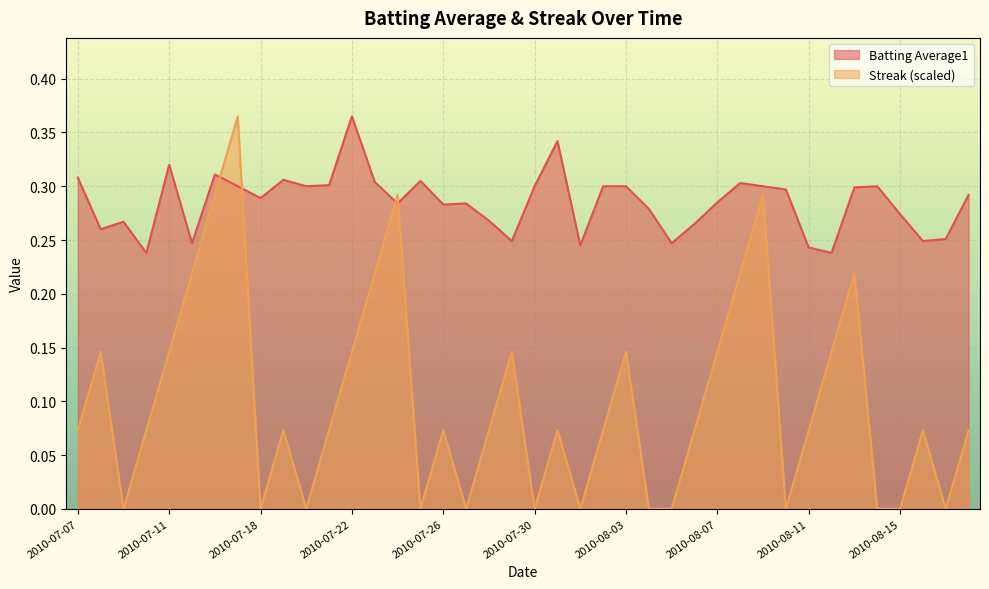

Which category has the highest value across all series?

2010-07-22